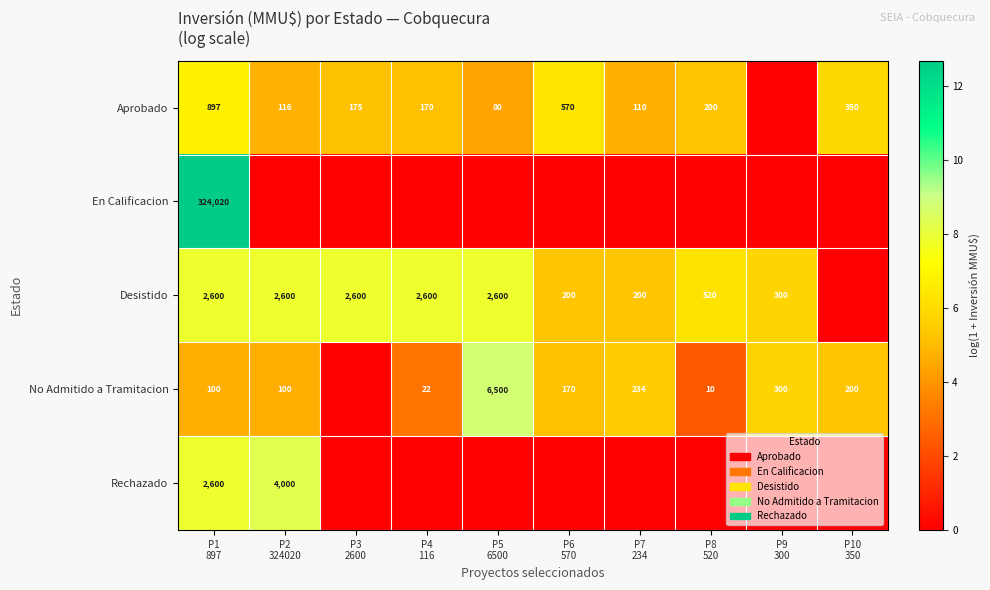

Rank the series by their maximum value, from highest to lowest.

En Calificacion, No Admitido a Tramitacion, Rechazado, Desistido, Aprobado